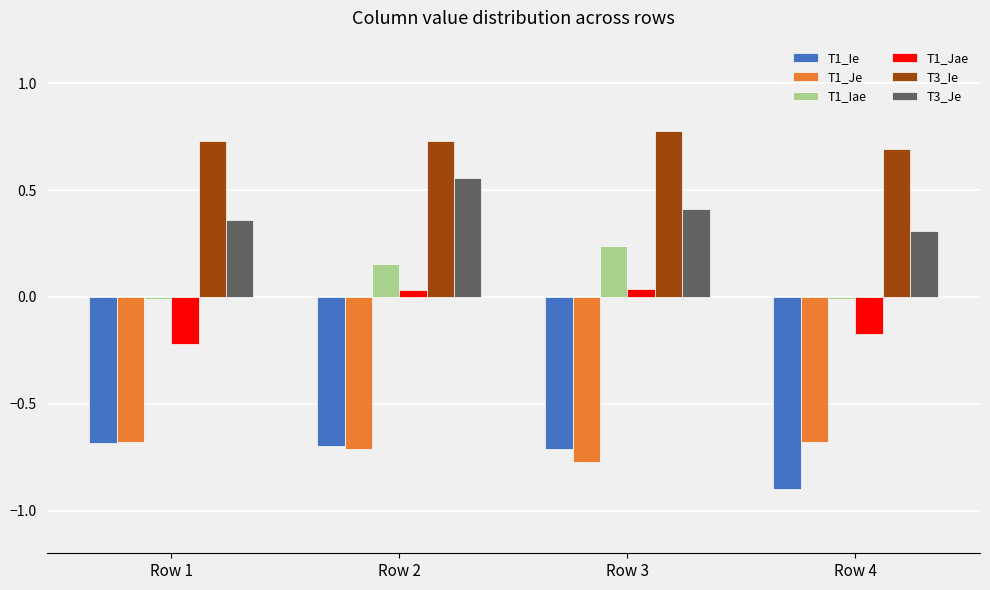

The T1_Ie series shows -0.7 at Row 3. True or false?

True